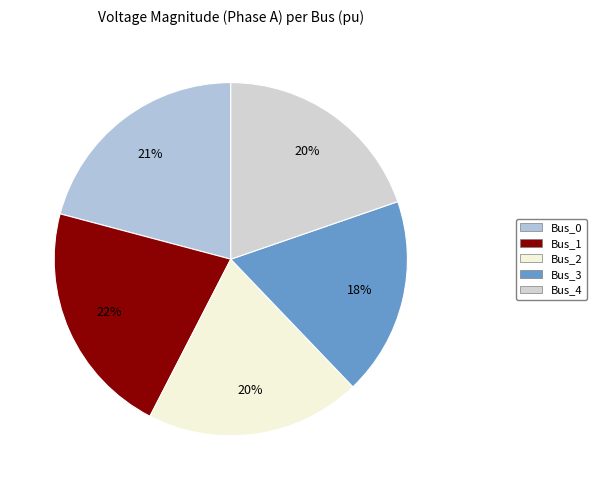

Count the number of slices in the pie.

5